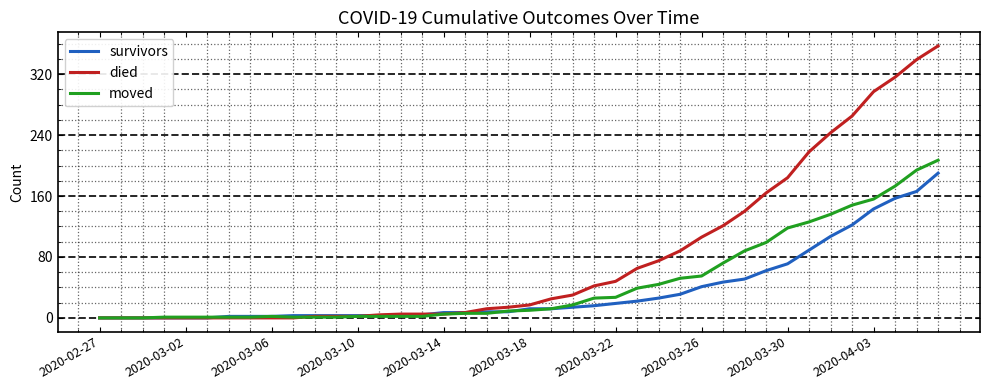

Which series ends up on top after the final intersection of died and moved?

died